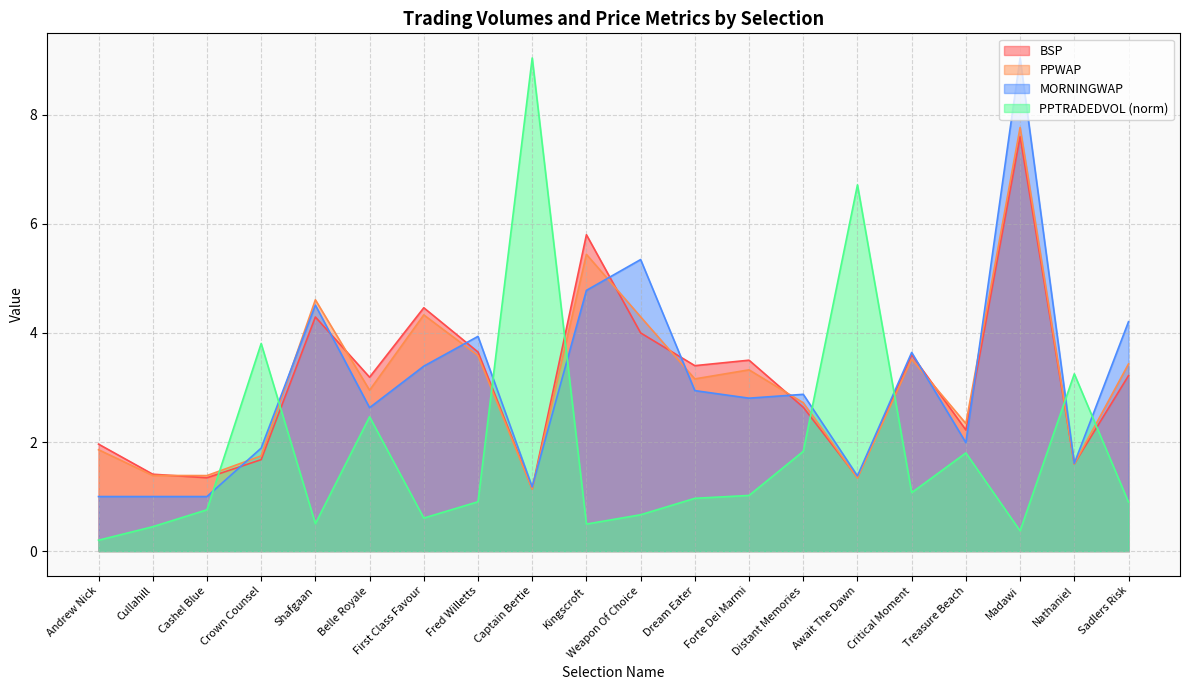

The value of BSP at Sadlers Risk is 2.1. True or false?

False